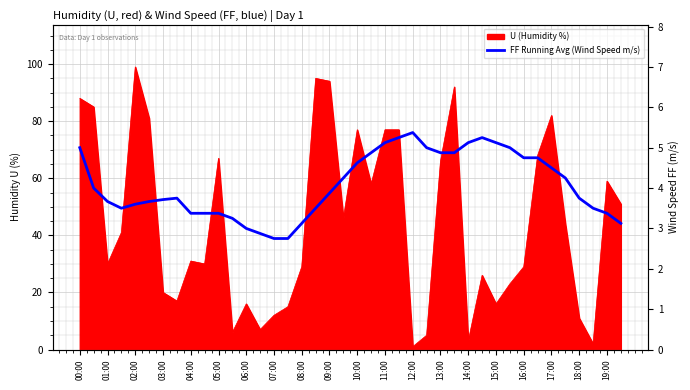

True or false: the data shows 30.0 at 13:00.

False